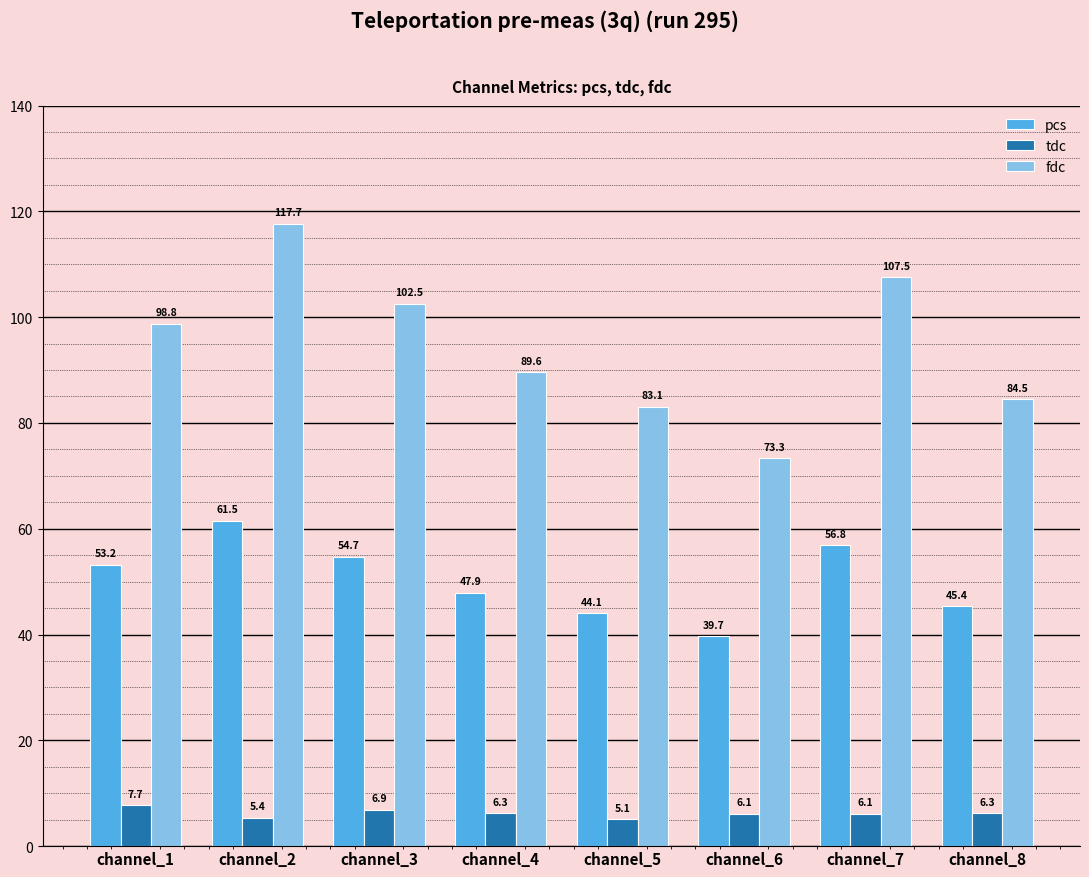

Which series has the widest spread of values?

fdc